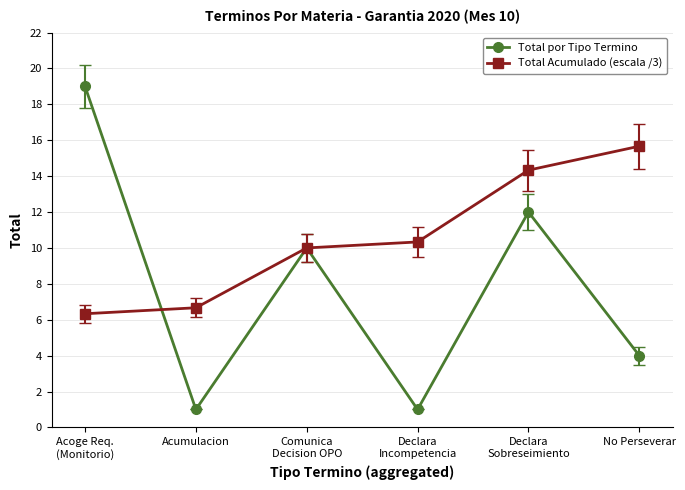

What are all the series names shown in the legend?

Total por Tipo Termino, Total Acumulado (escala /3)